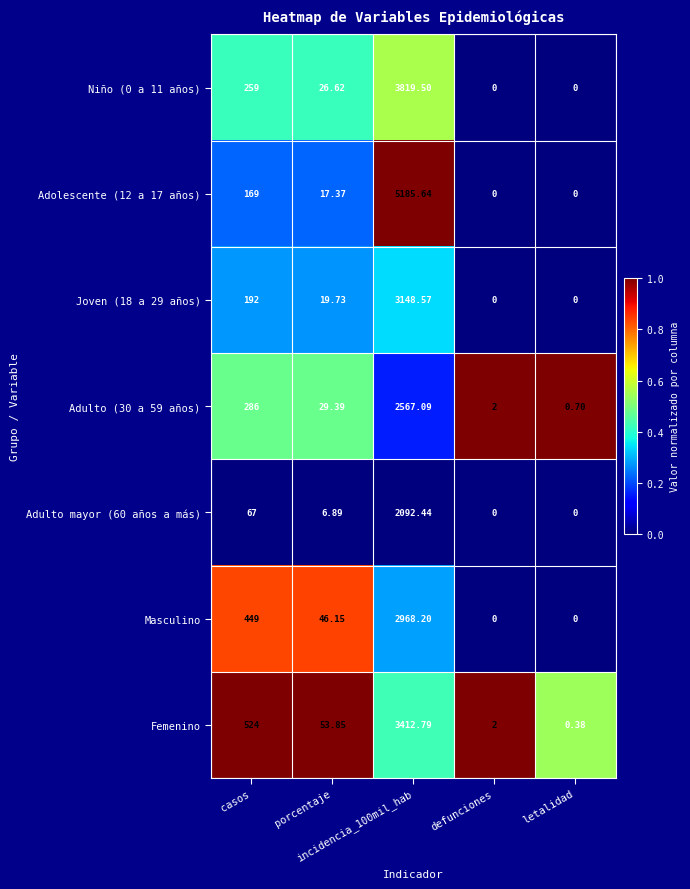

How many data points in Adulto (30 a 59 años) are less than 29?

2